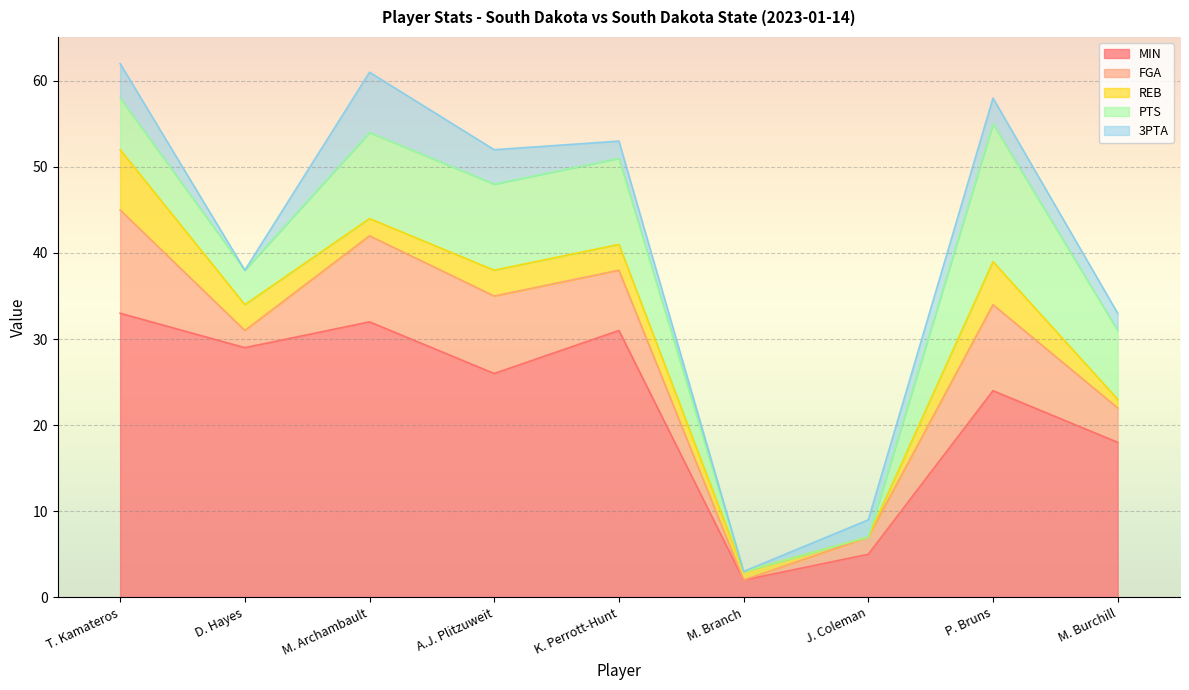

Which series has the largest range (max minus min)?

MIN